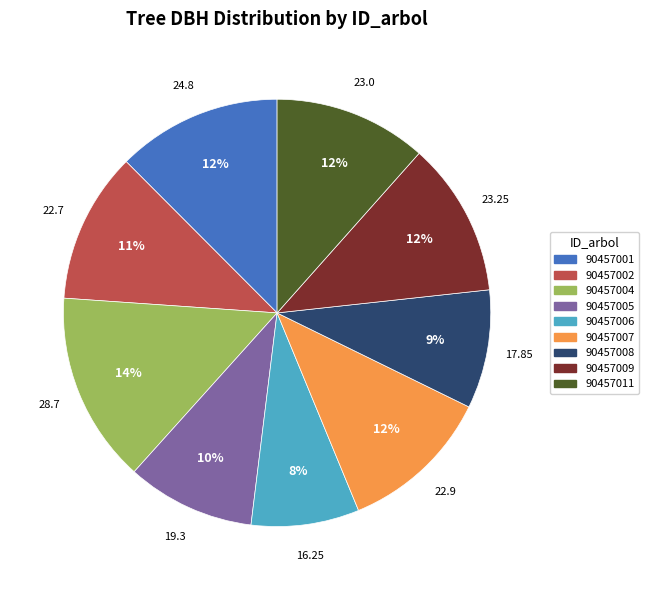

The 90457005 slice represents 10% of the pie. True or false?

True